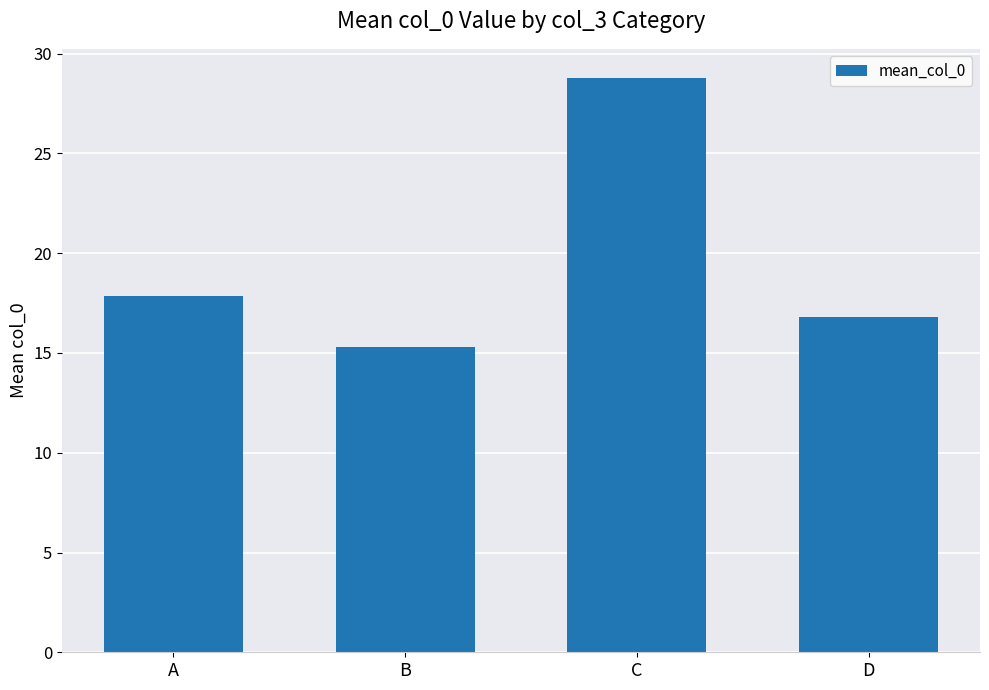

Rank the categories by value from highest to lowest.

C, A, D, B